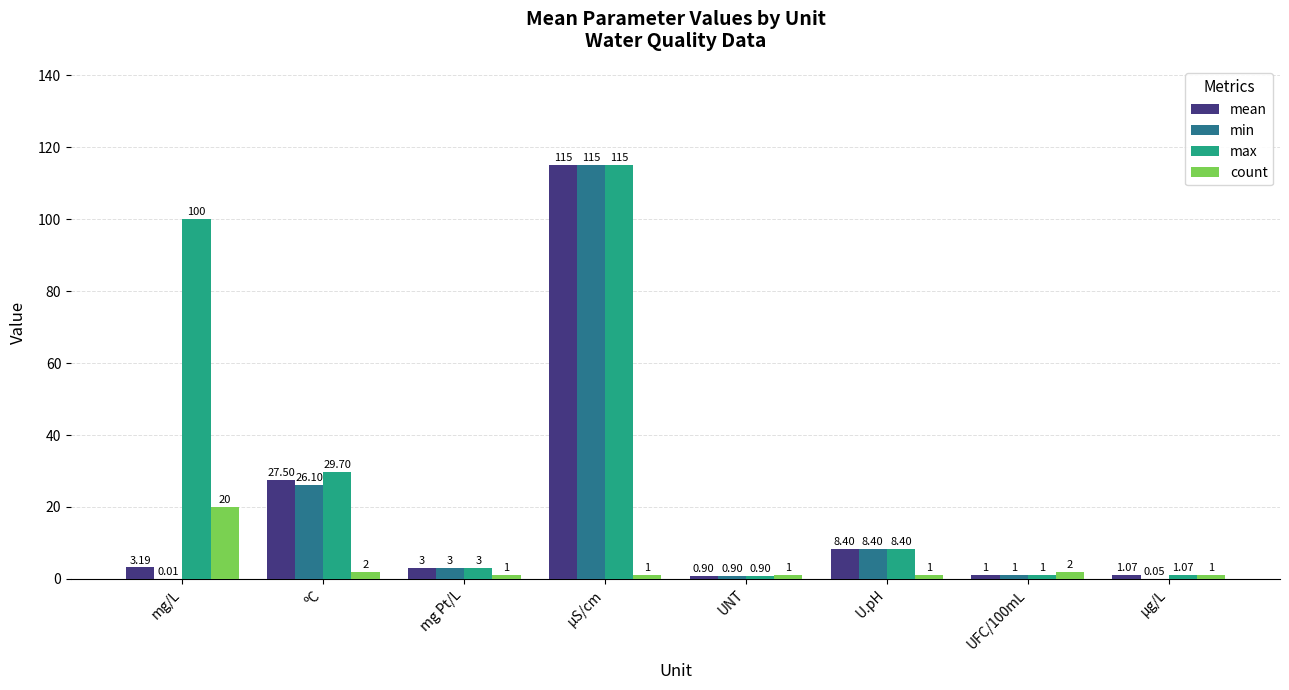

Between ºC and µS/cm, which series saw the biggest shift?

min